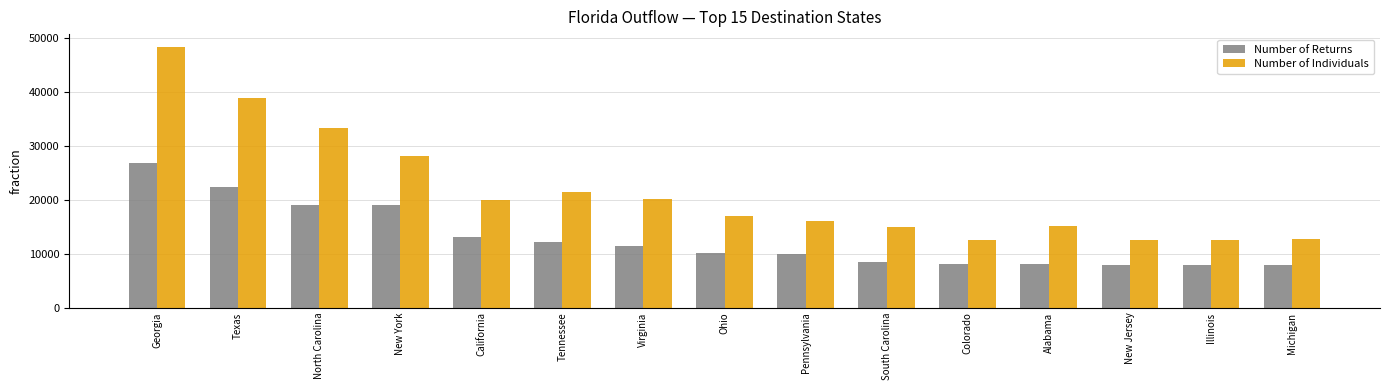

What value does the Number of Individuals series have at Colorado, to the nearest 50?

12500